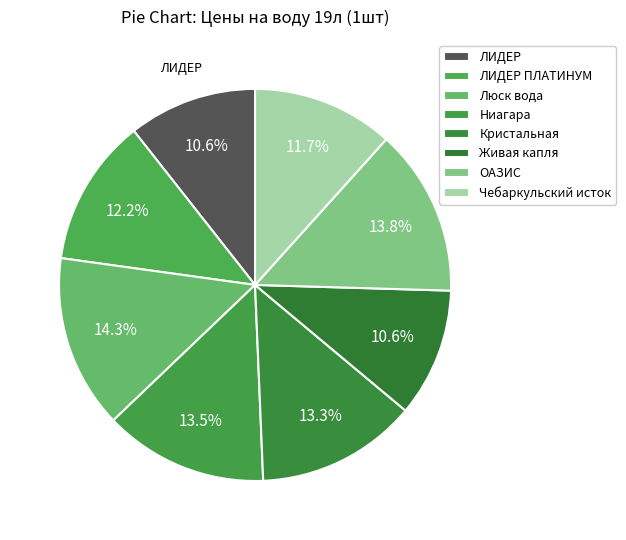

Which slice is the largest?

Люск вода